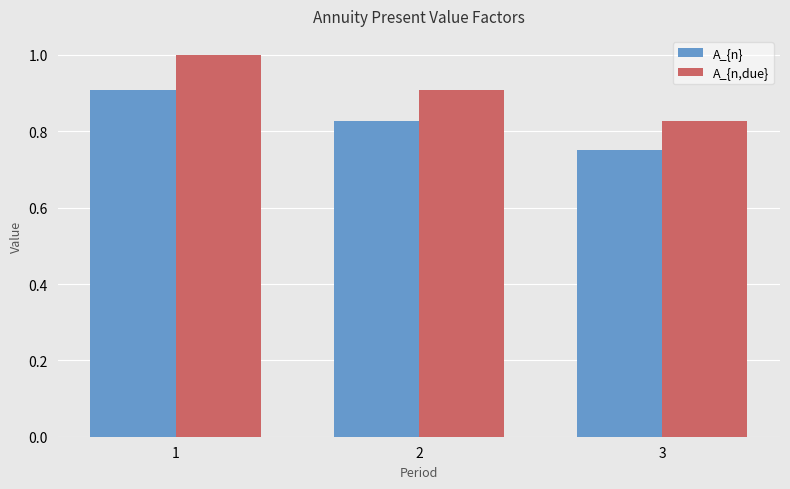

What is the maximum value for A_{n}?

0.9